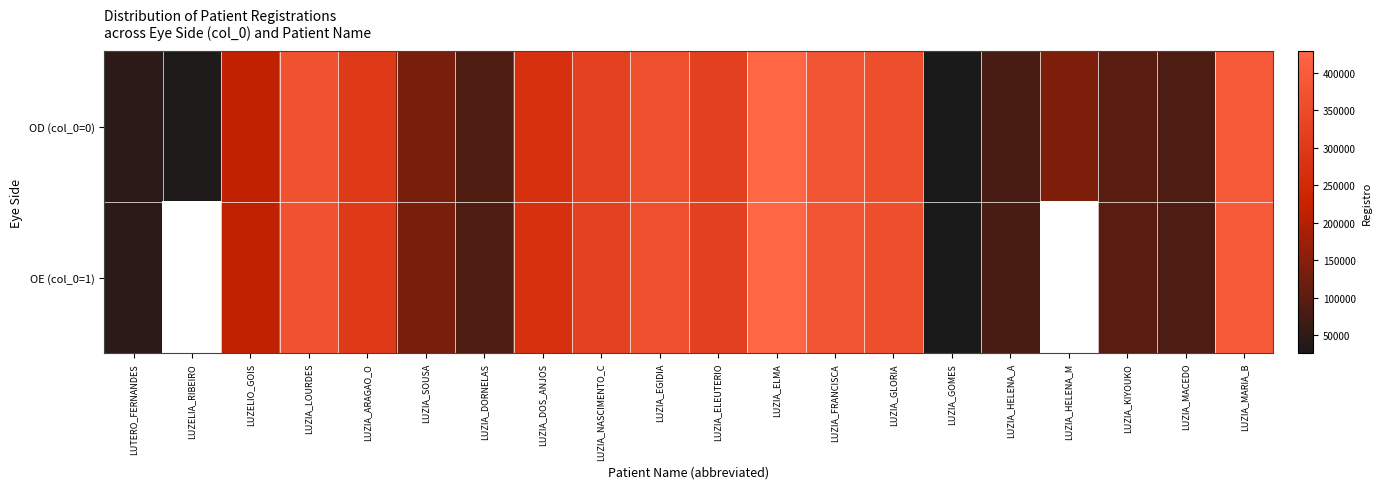

Is the value of OE (col_0=1) at LUZIA_GOMES greater than the value of OD (col_0=0) at LUZIA_DORNELAS?

No